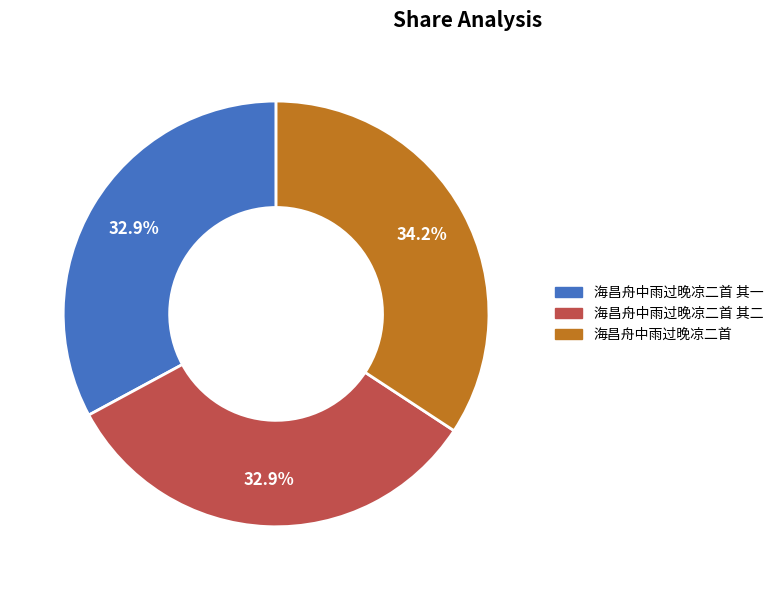

Approximately how many times larger is the value at 海昌舟中雨过晚凉二首 其一 compared to 海昌舟中雨过晚凉二首 其二?

1.0